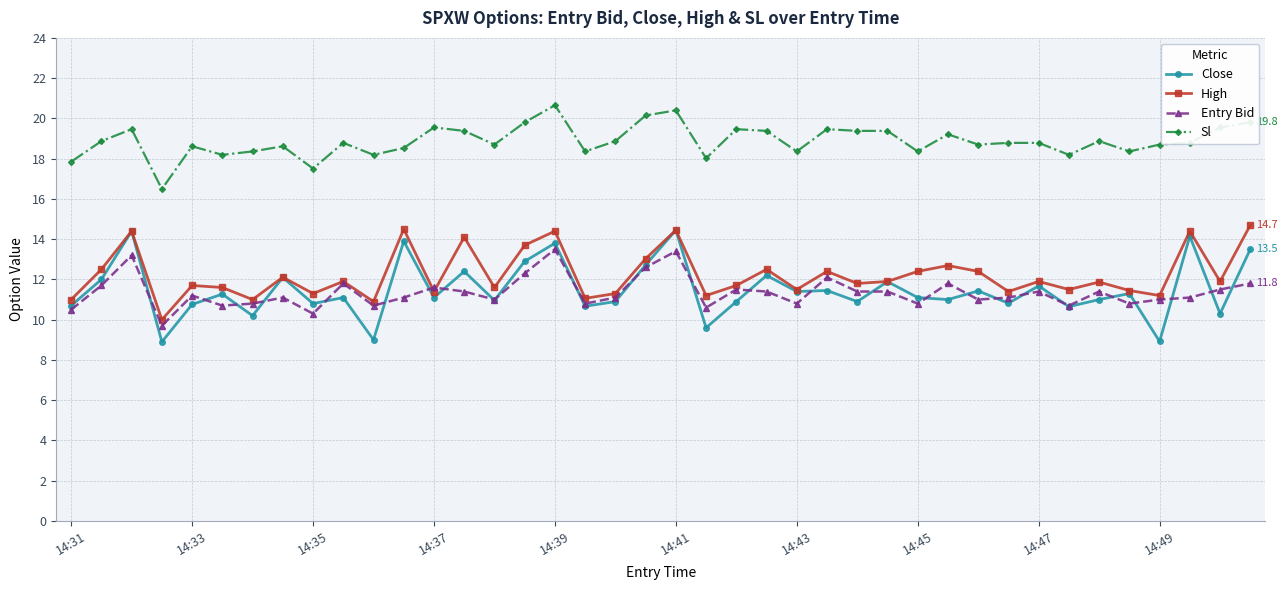

What is the value of the Sl point at the 18th from the left?

18.4